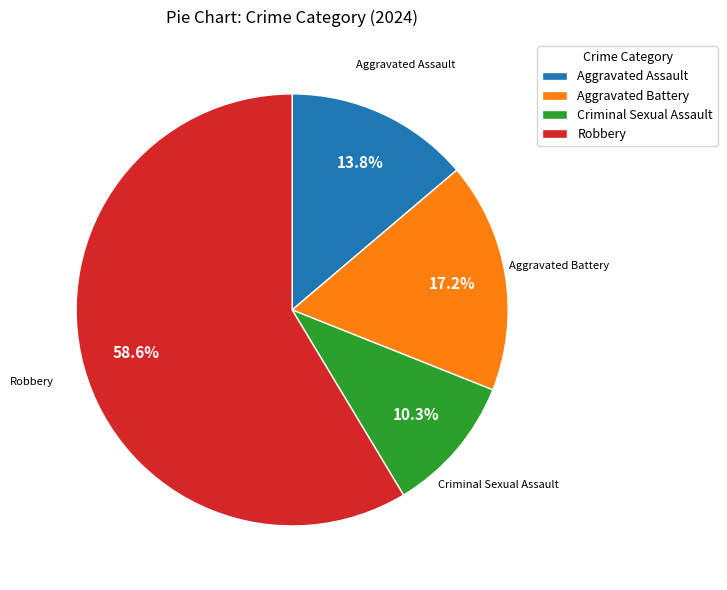

How many slices are in this pie chart?

4